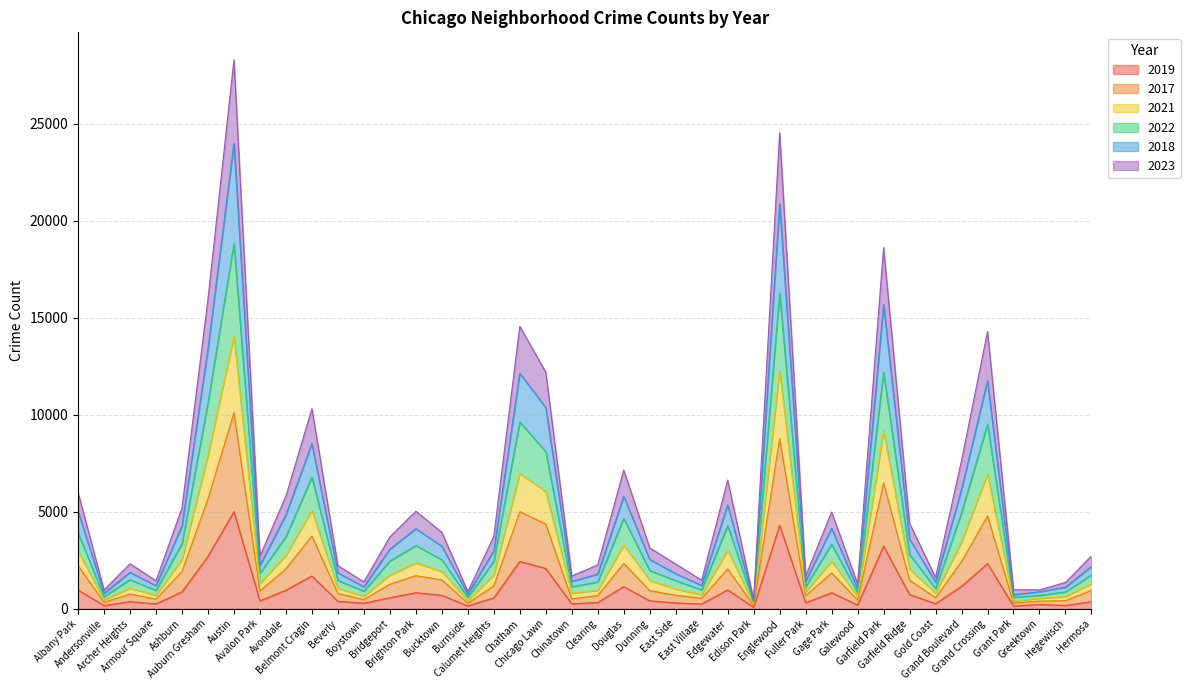

True or false: 2017 has more than 2 interior local peaks.

True